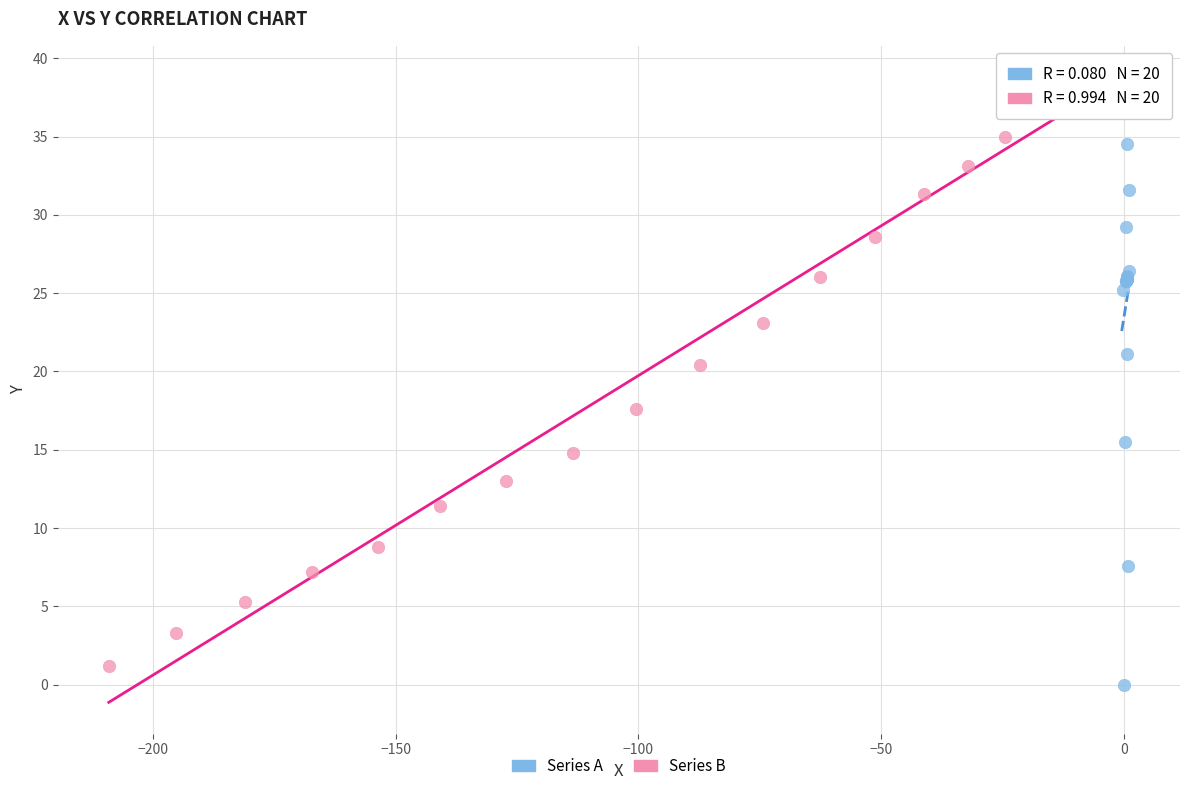

Which series reaches the maximum Y coordinate?

Series B